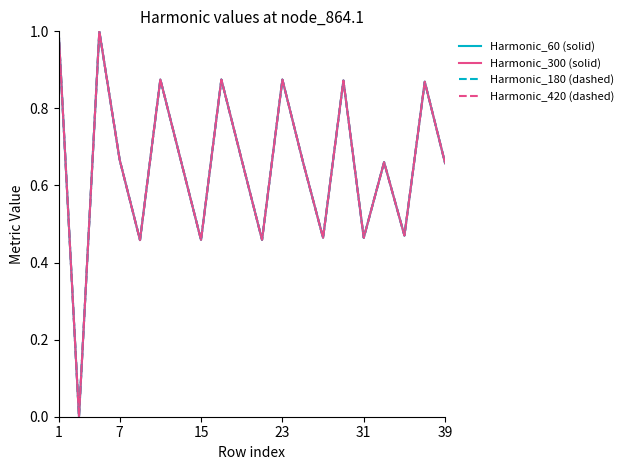

Does the chart have visible grid lines?

No